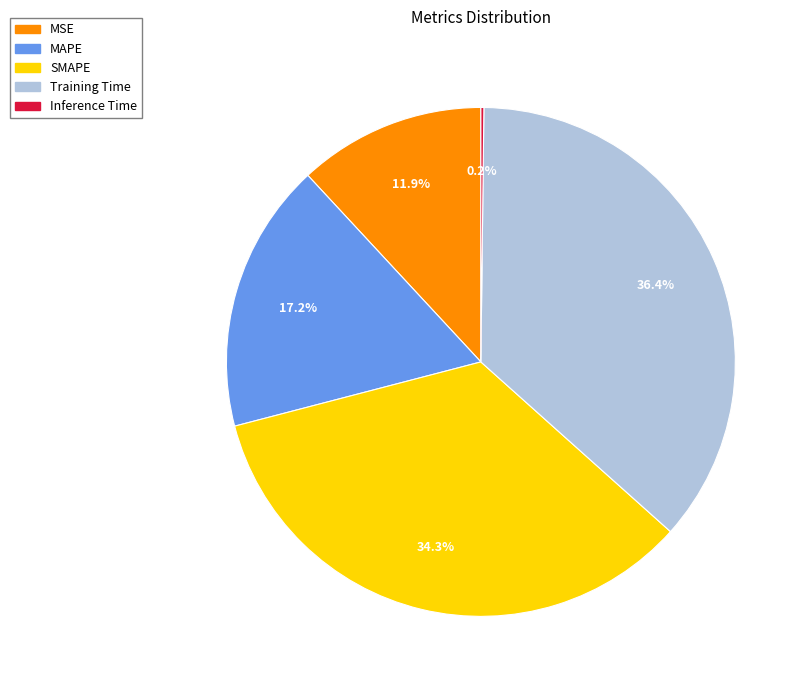

What is the total percentage of SMAPE and Training Time?

70.7%